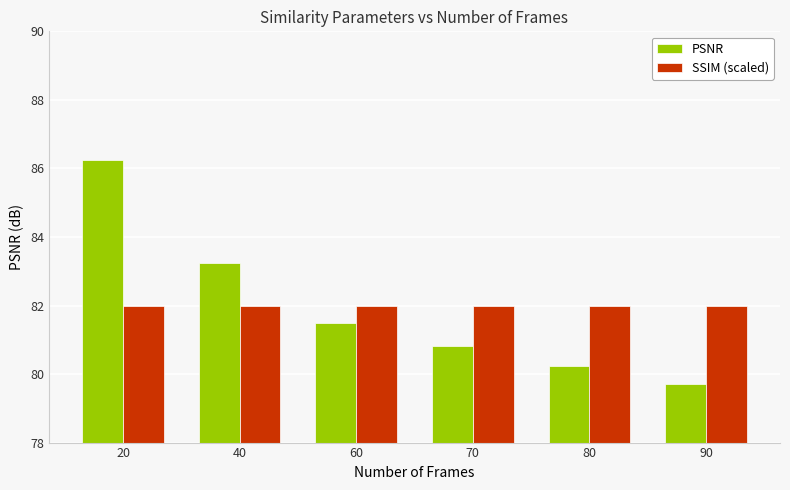

Where does the PSNR series first go above 81?

20